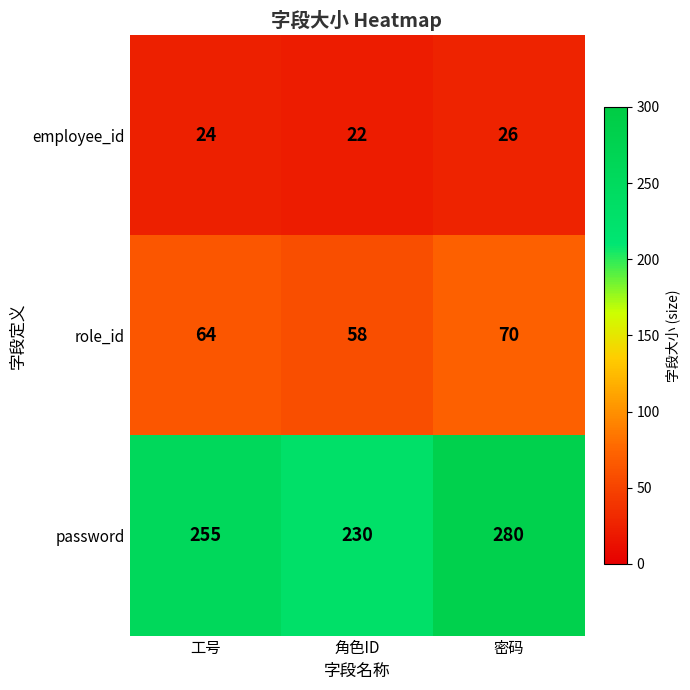

True or false: role_id has a value of 99 at 密码.

False